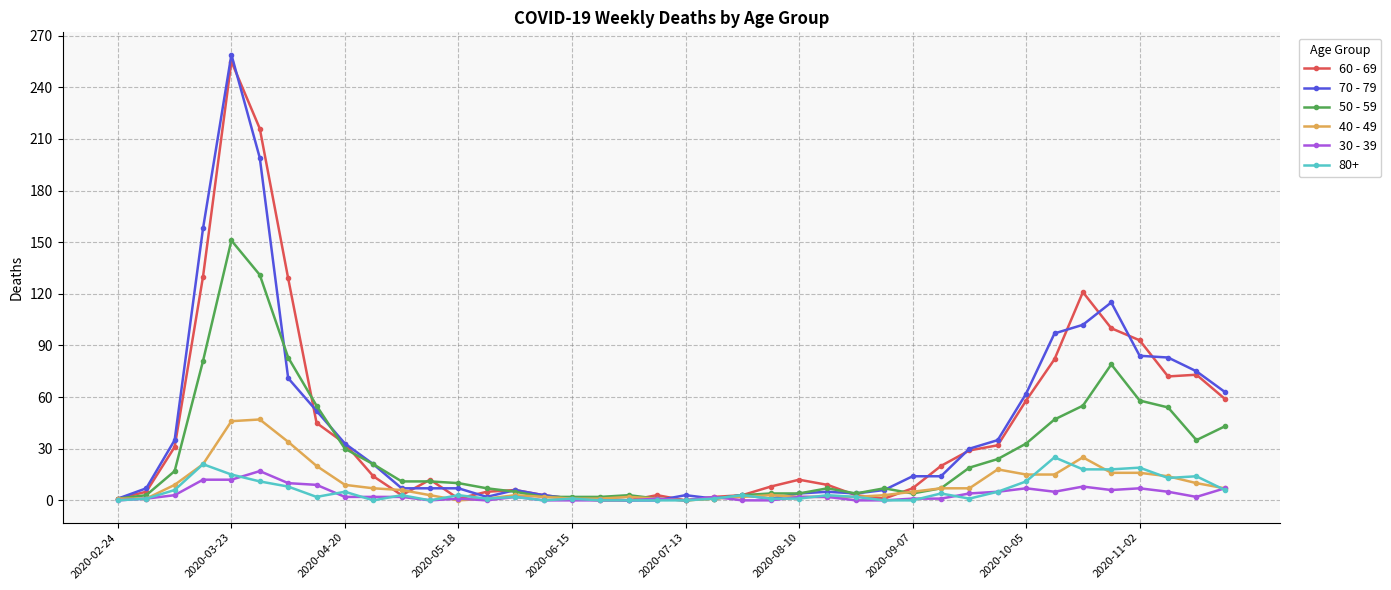

Which series has the widest spread of values?

70 - 79